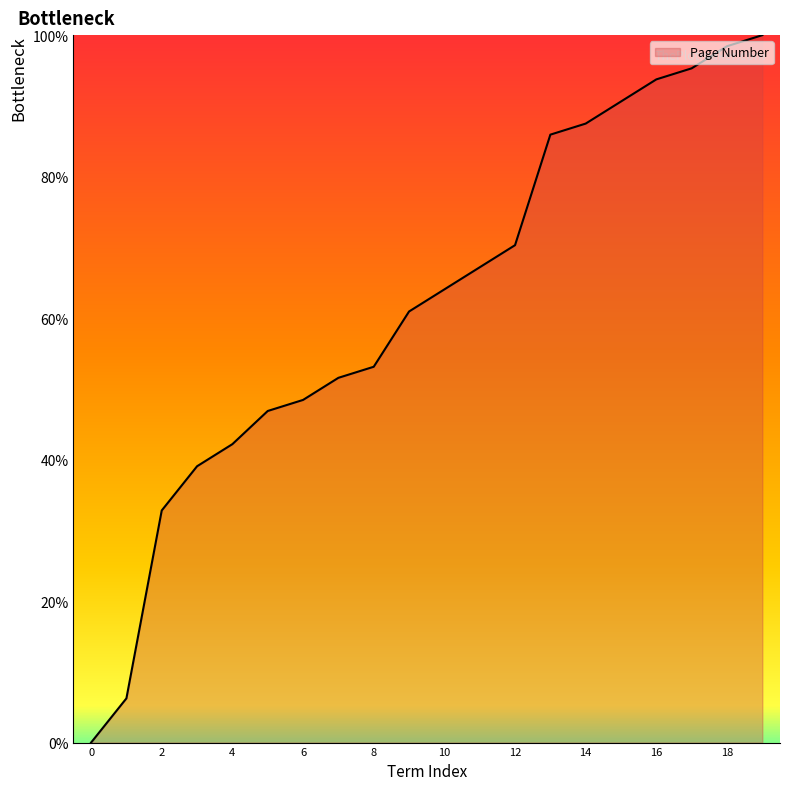

How many distinct data groups are displayed?

1